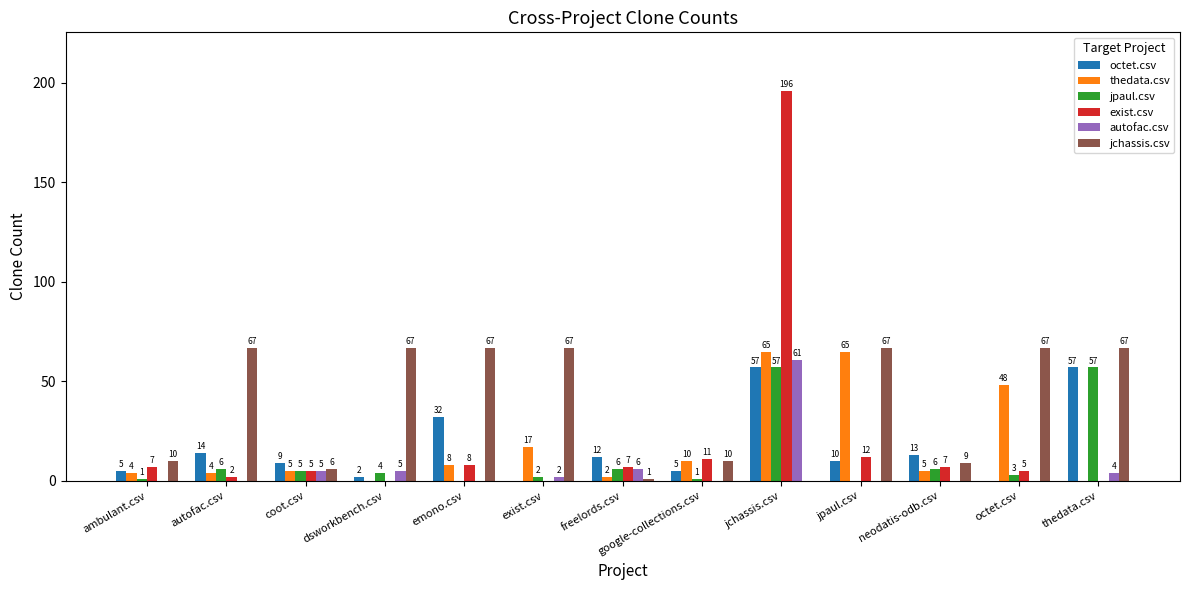

At which category is the sum across all series the highest?

jchassis.csv